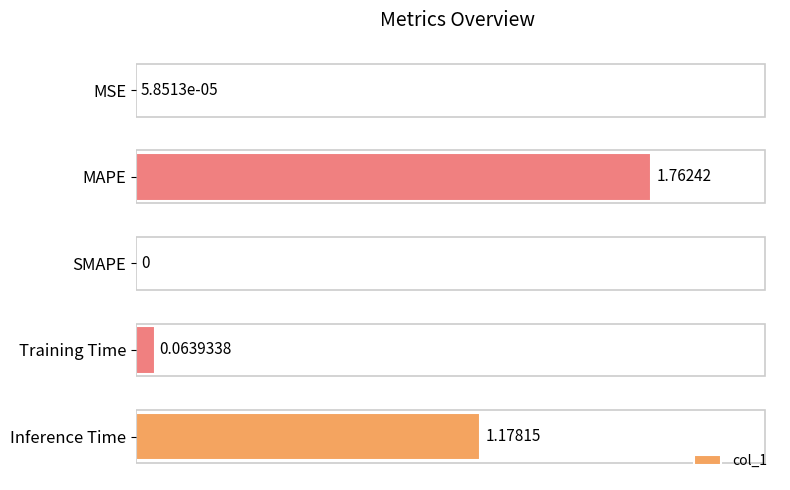

Where is the data nearest to the value 0?

SMAPE